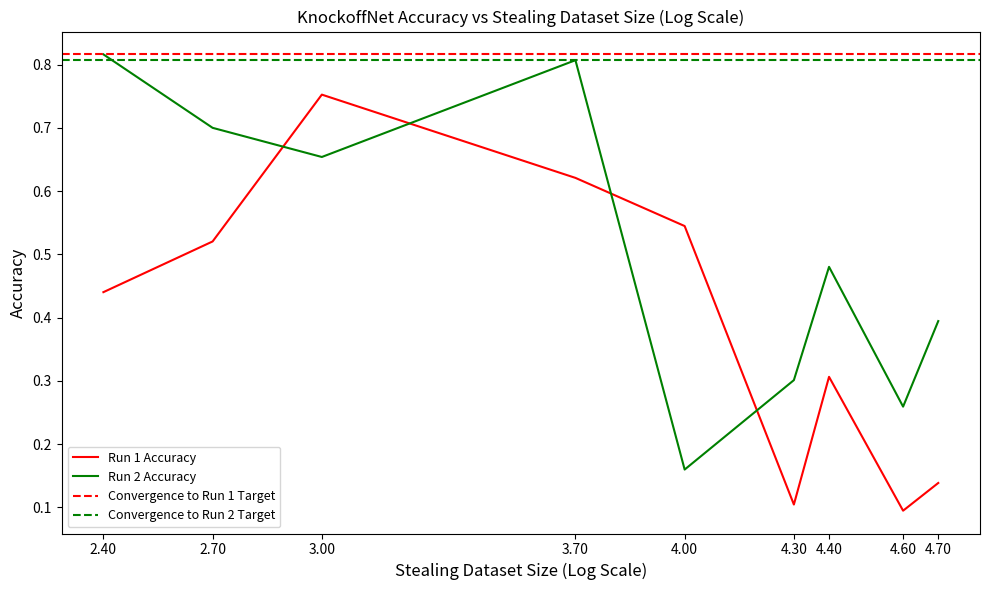

What is the difference between the maximum and minimum values in the Run 2 Accuracy series?

0.7